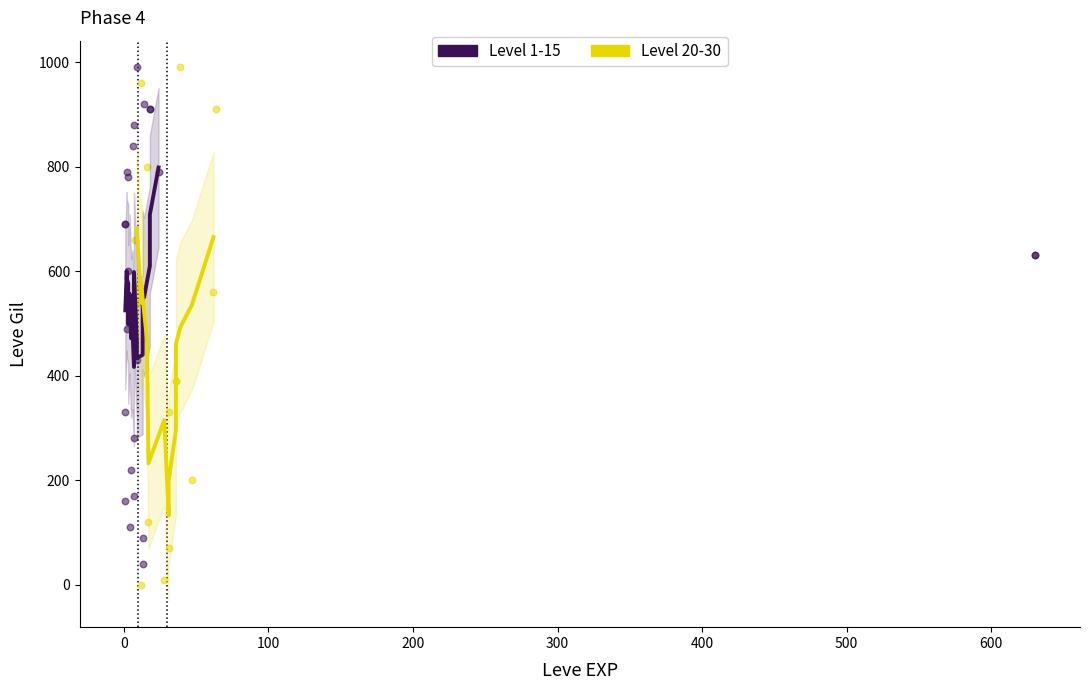

What are all the series names shown in the legend?

Level 1-15, Level 20-30